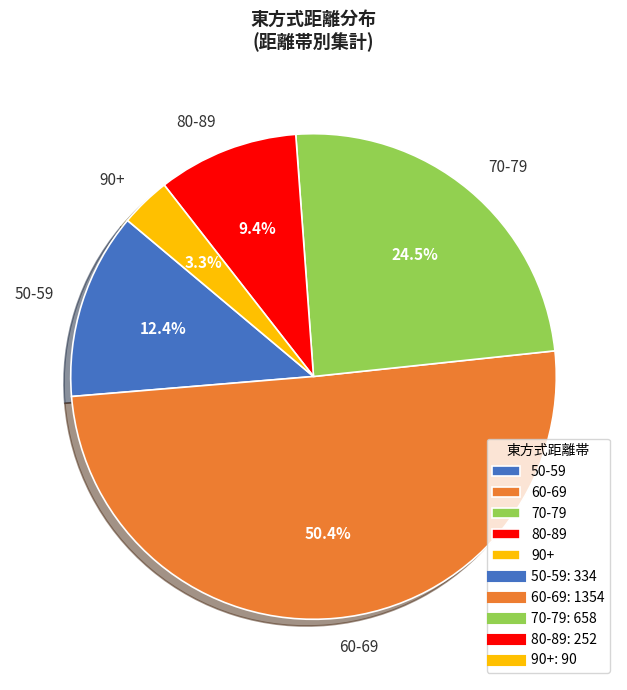

Between 50-59 and 60-69, which is larger?

60-69